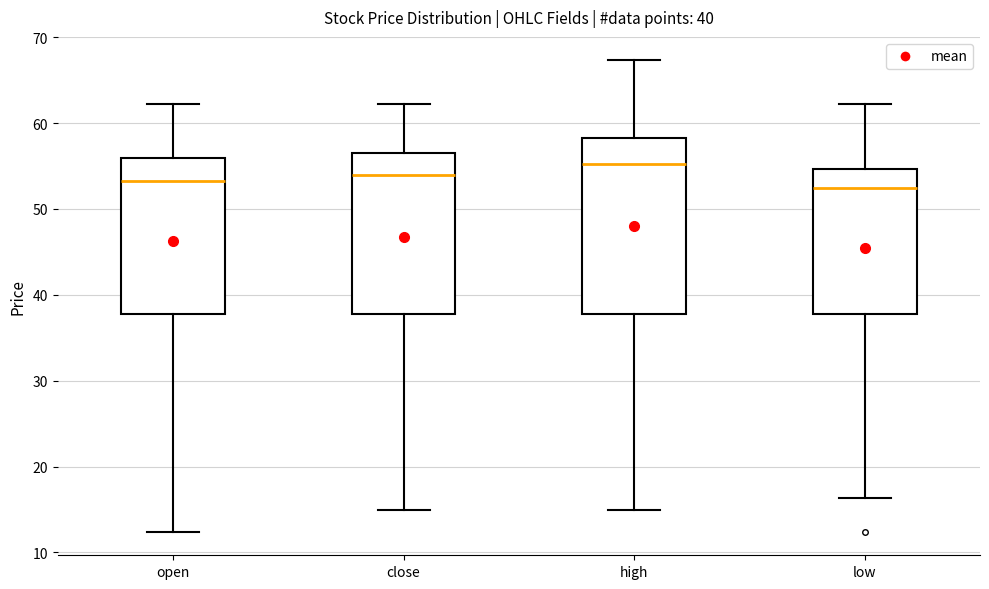

Which box has the highest median line?

high